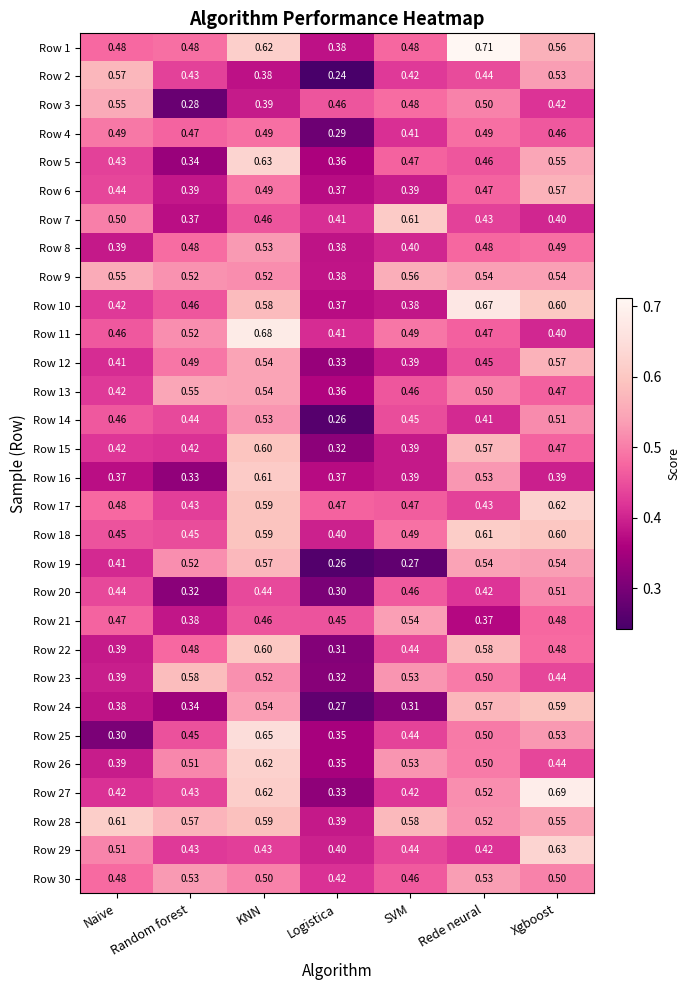

At which label is Row 28 closest to 0?

Logistica